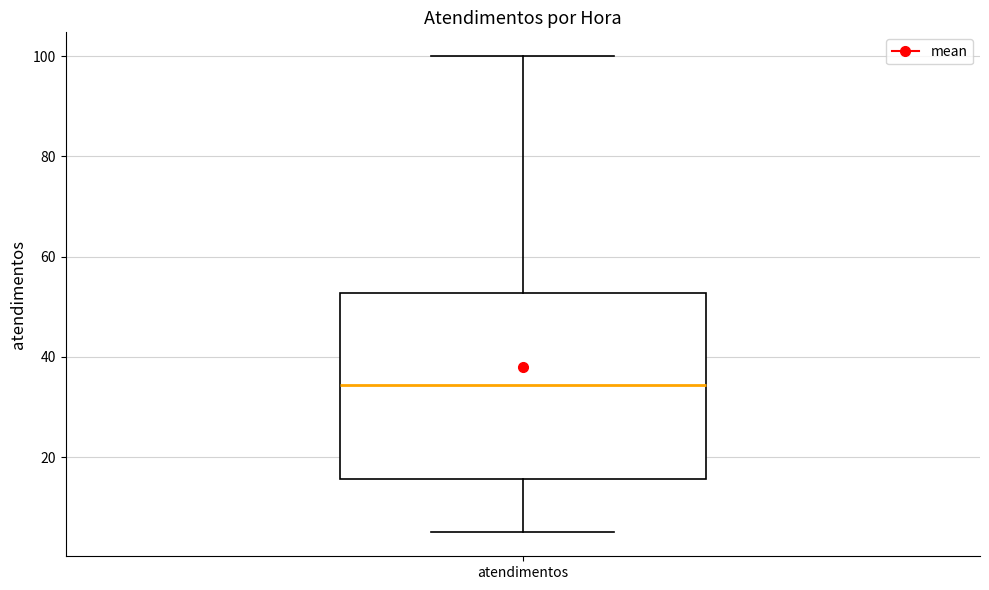

Where is the upper edge of the box for atendimentos on the y-axis? The values are not printed on the chart, so give them approximately, as read against the axis.

52